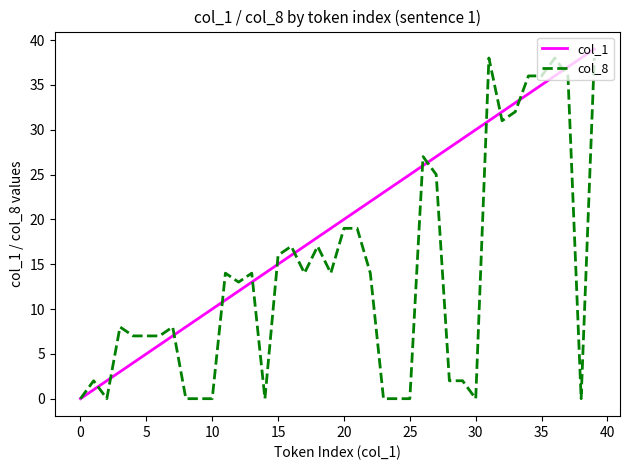

Which series has the largest total across all categories?

col_1